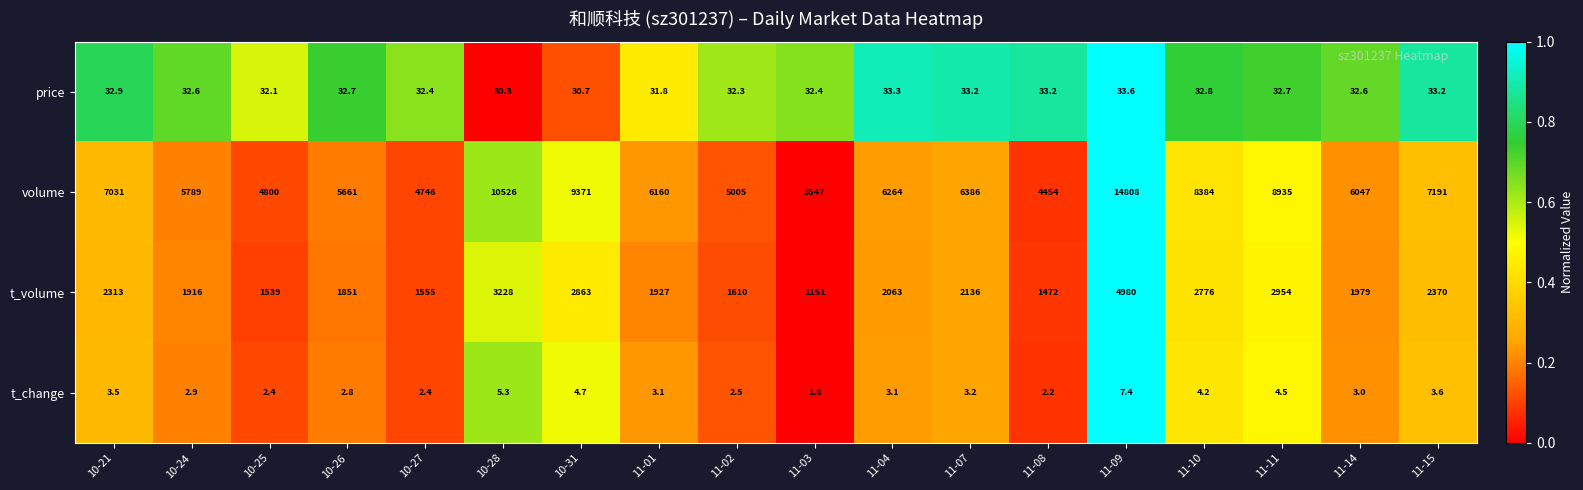

What is the minimum value shown in the chart?

1.8